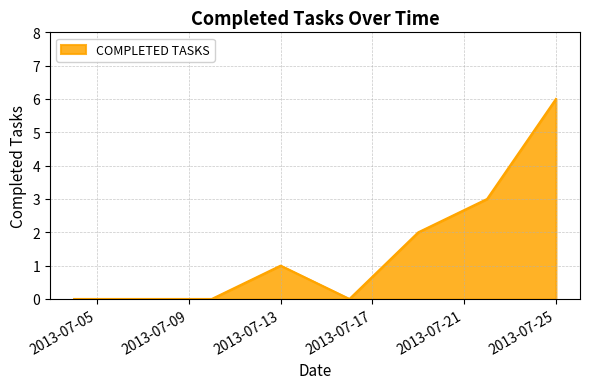

What is the difference between the maximum and minimum values?

6